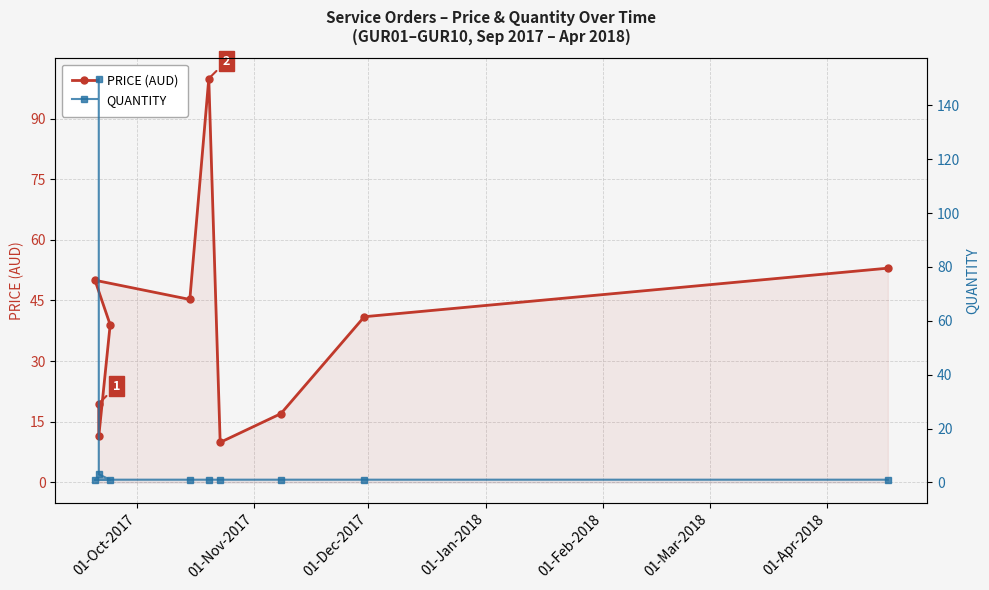

The value of QUANTITY at 01-Dec-2017 is 1.0. True or false?

True